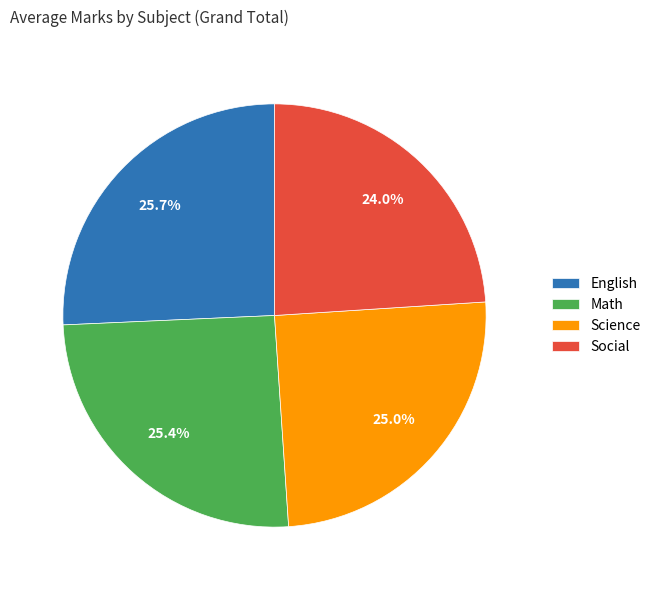

Count the number of slices in the pie.

4